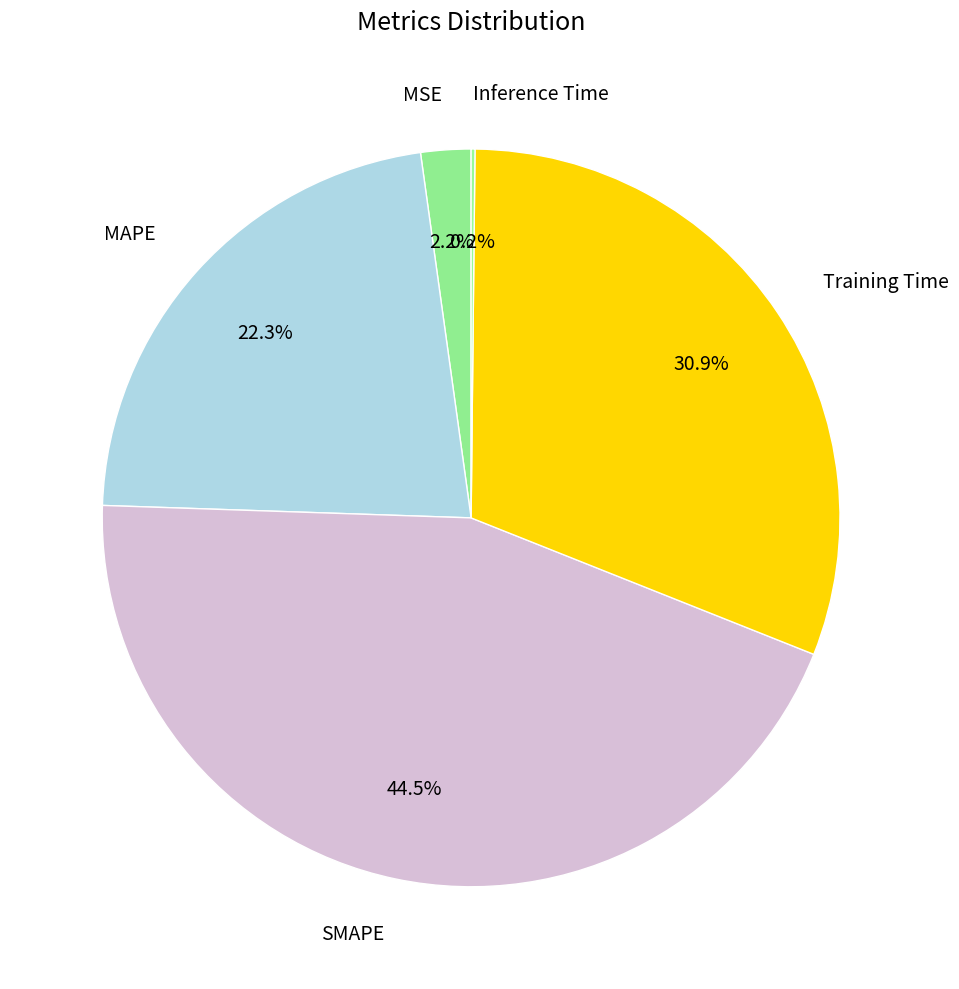

Does any single category account for the majority?

No